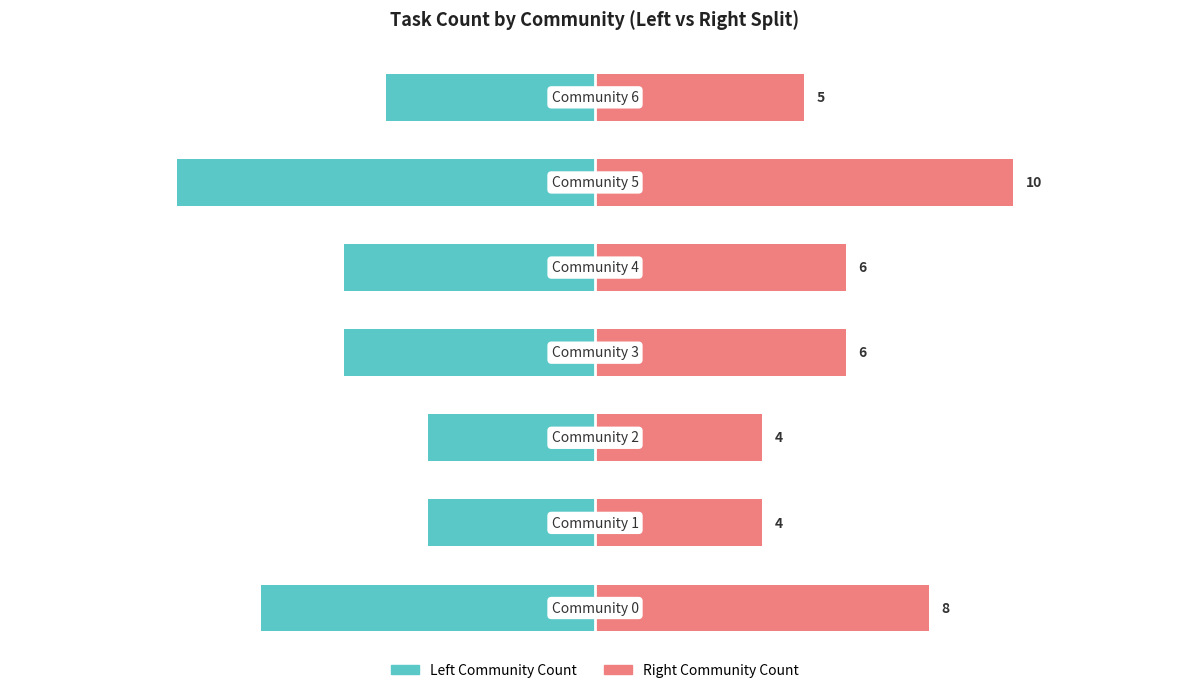

Which series changed the most between 2 and 6?

Community (Left)